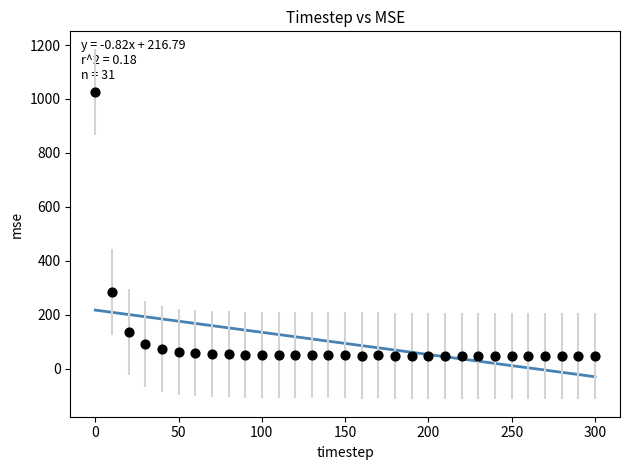

What Y value in the scatter plot is closest to 536?

282.7